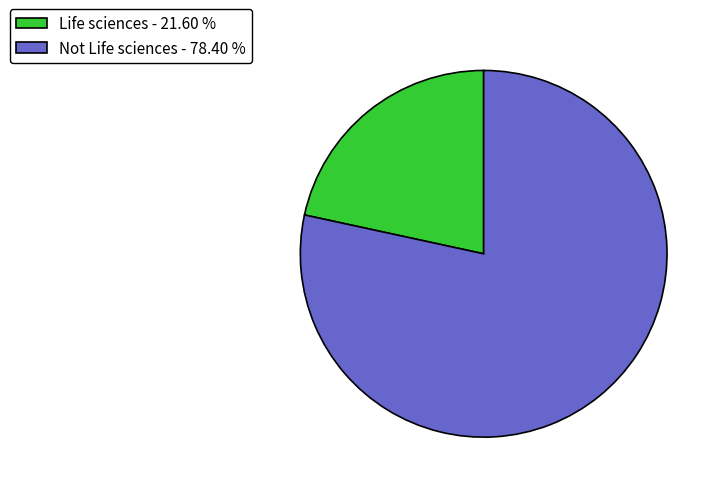

Which has a higher value, Life sciences - 21.60 % or Not Life sciences - 78.40 %?

Not Life sciences - 78.40 %